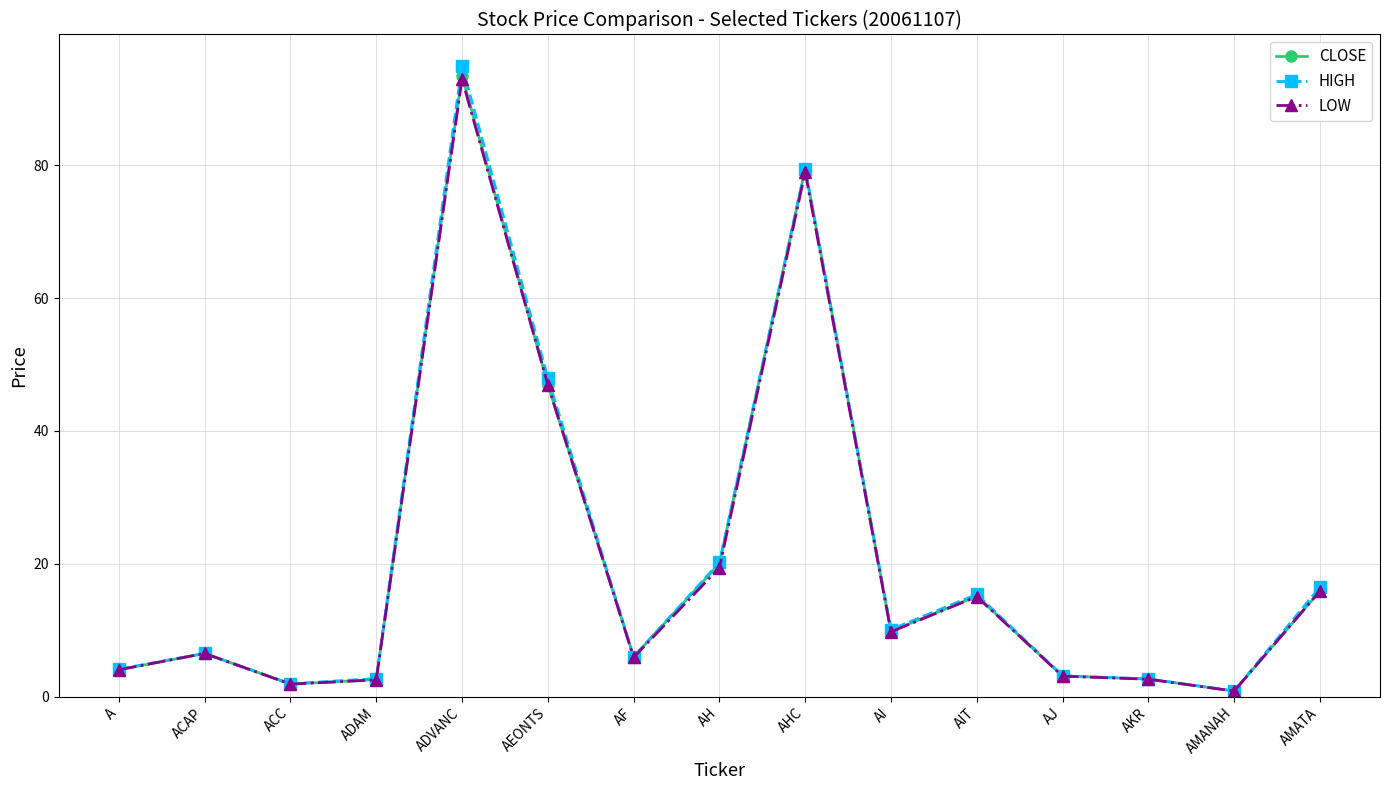

What is the label of the 8th point from the right?

AH